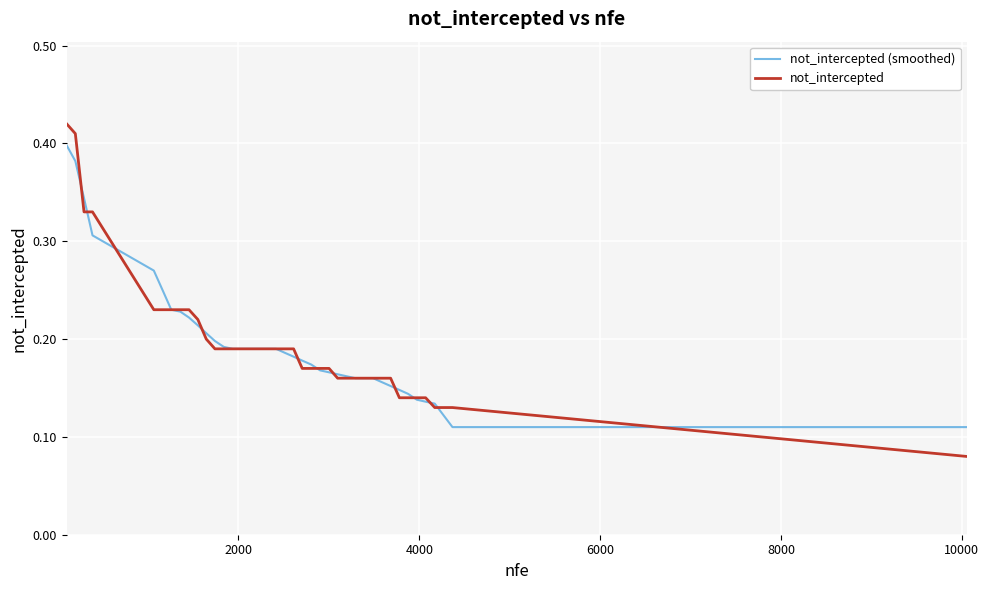

List the series in order of their peak value, lowest first.

not_intercepted (smoothed), not_intercepted